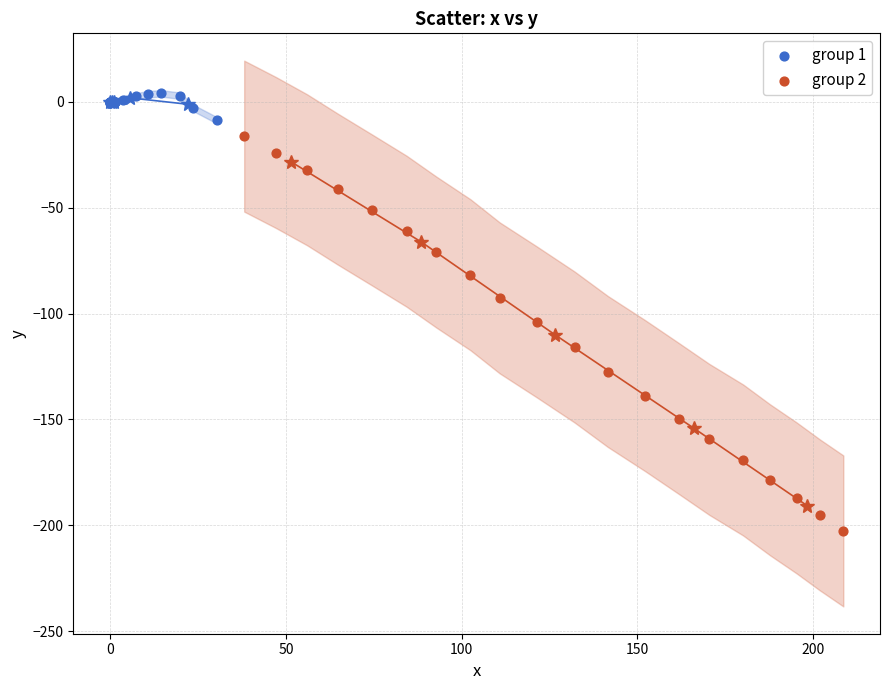

Which series has the largest Y range (max minus min)?

group 2